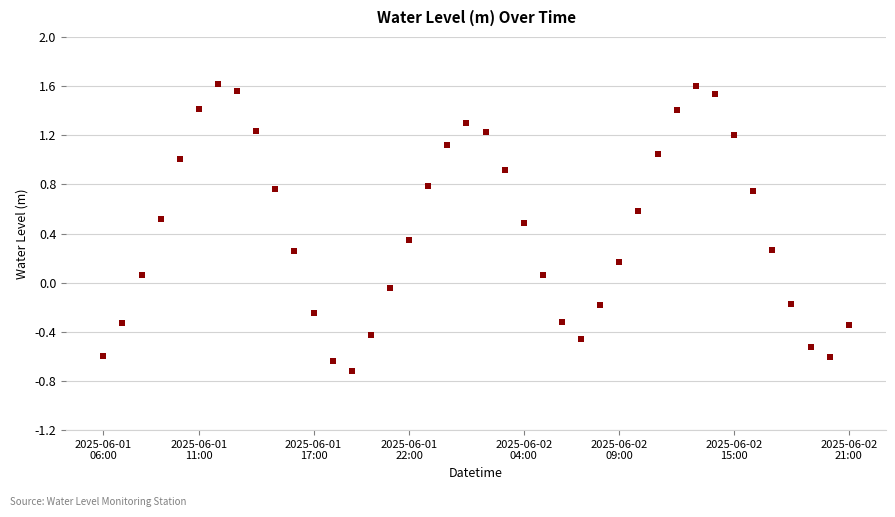

How many interior local valleys (lower than both neighbors) does the data have?

3